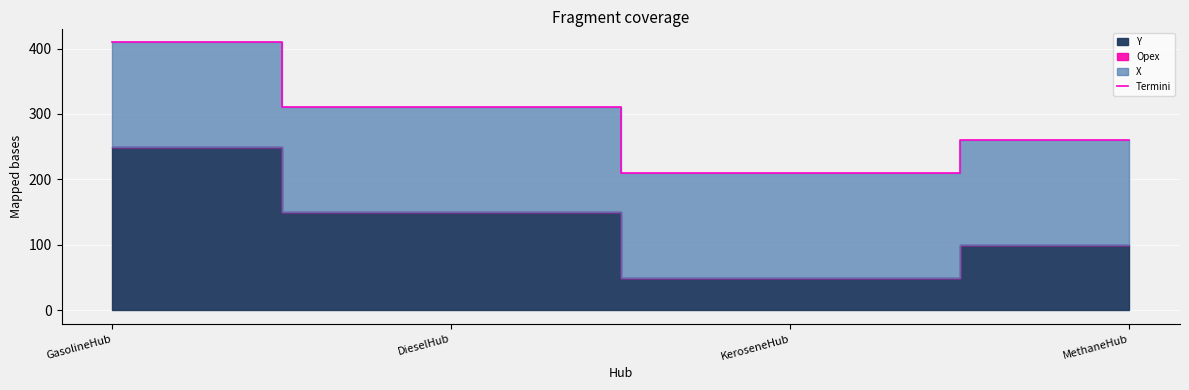

Count the values in the range 260 to 410.

3